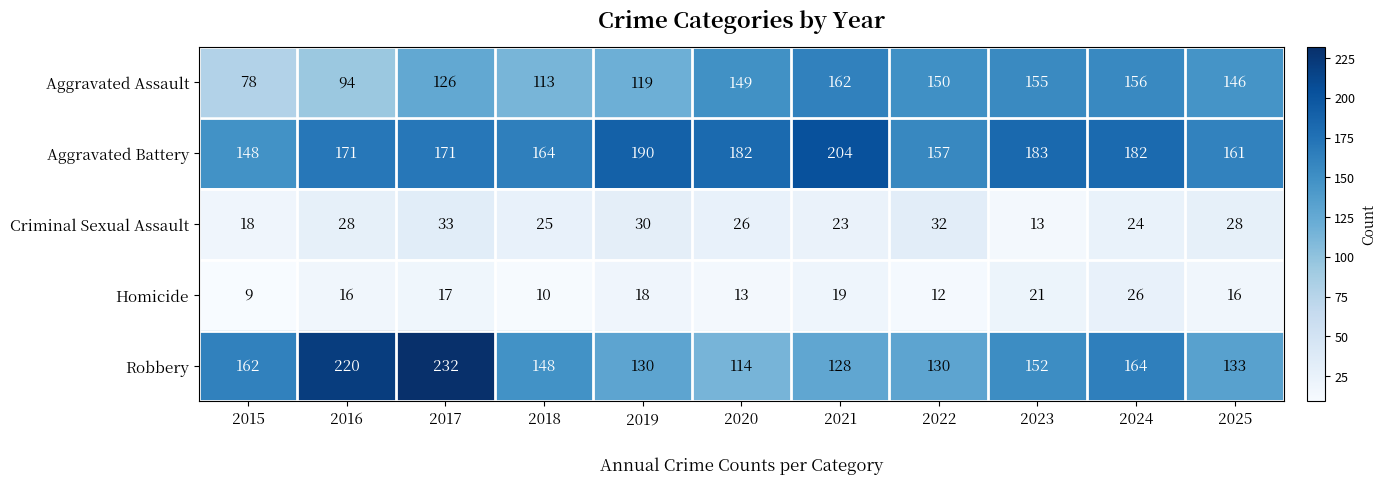

What is the difference between the highest and lowest values at 2025?

145